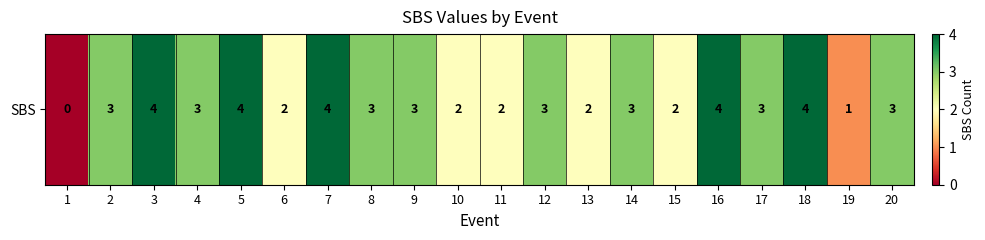

Count the number of data series in this chart.

1